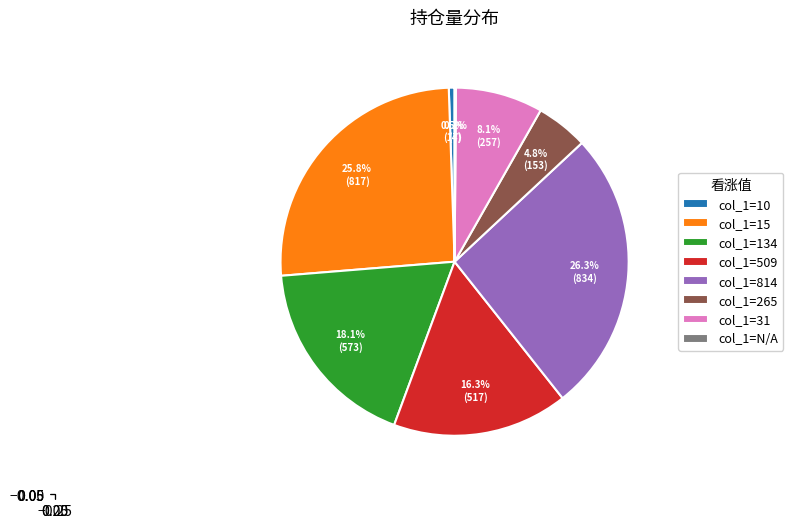

What is the largest slice in the pie chart?

col_1=814